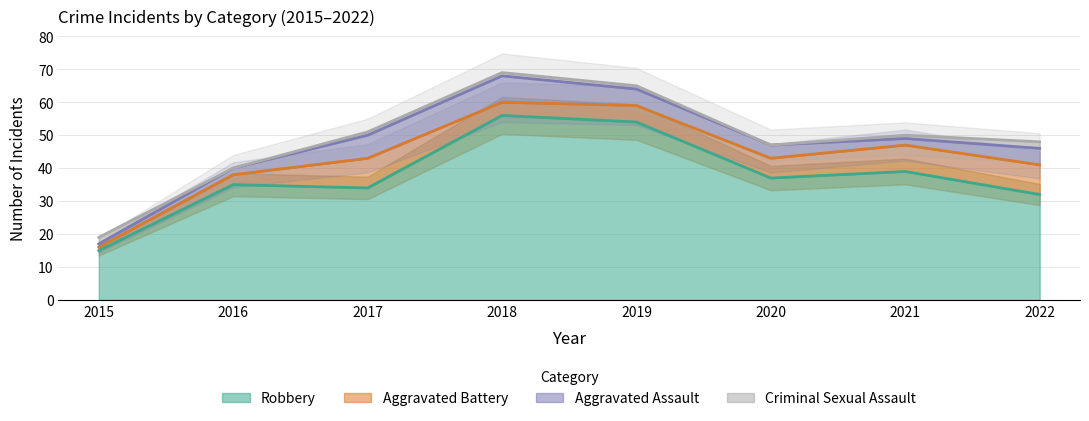

What is the total value across all series at 2020?

47